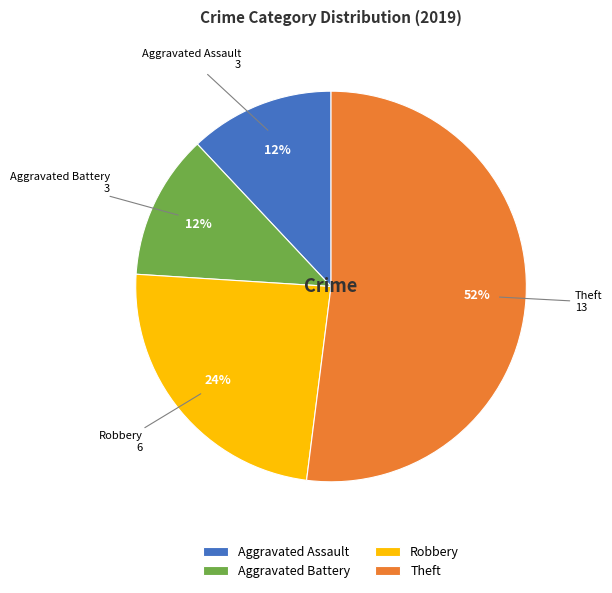

Count the number of slices in the pie.

4